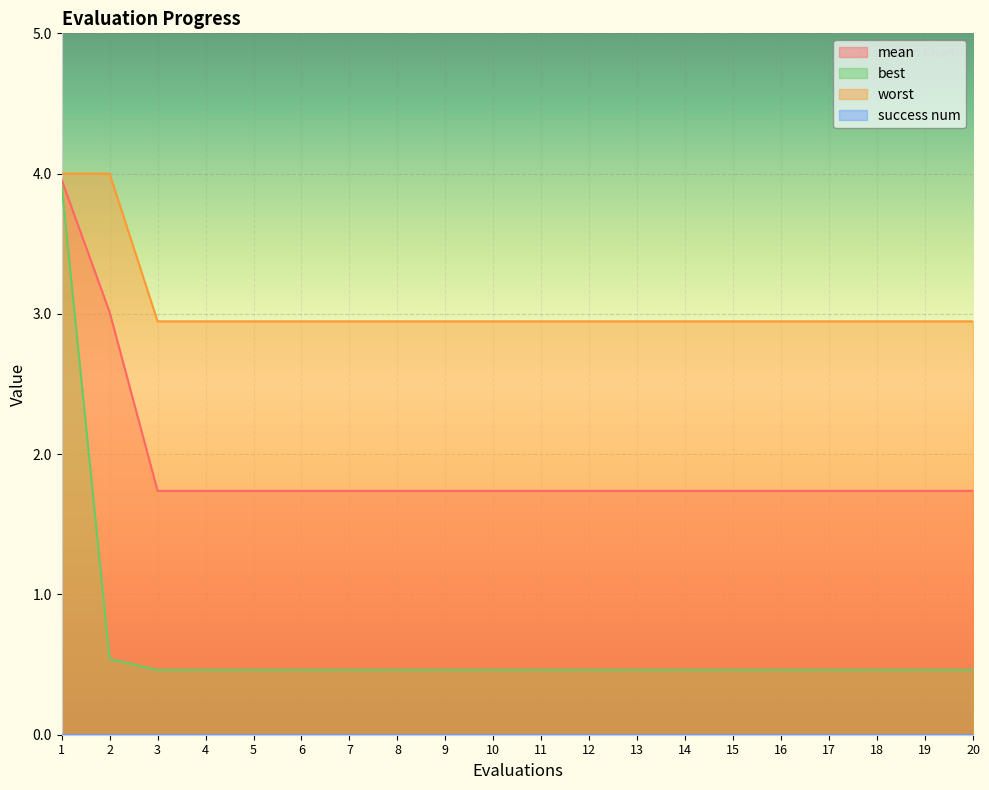

Reading left to right, extract all data points from this chart.

mean: 4.0	3.0	1.7	1.7	1.7	1.7	1.7	1.7	1.7	1.7	1.7	1.7	1.7	1.7	1.7	1.7	1.7	1.7	1.7	1.7
best: 3.9	0.5	0.5	0.5	0.5	0.5	0.5	0.5	0.5	0.5	0.5	0.5	0.5	0.5	0.5	0.5	0.5	0.5	0.5	0.5
worst: 4.0	4.0	2.9	2.9	2.9	2.9	2.9	2.9	2.9	2.9	2.9	2.9	2.9	2.9	2.9	2.9	2.9	2.9	2.9	2.9